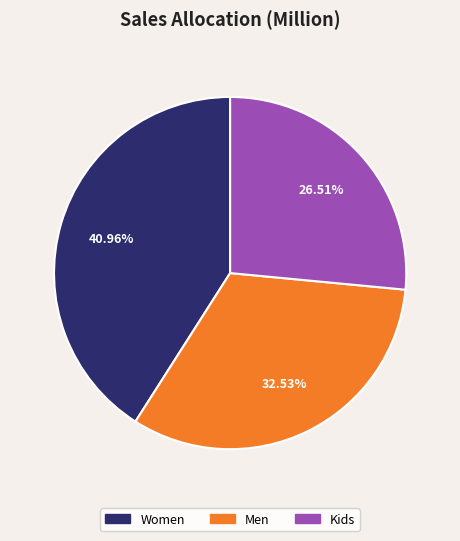

What percentage is the Kids slice, to the nearest percent?

27%